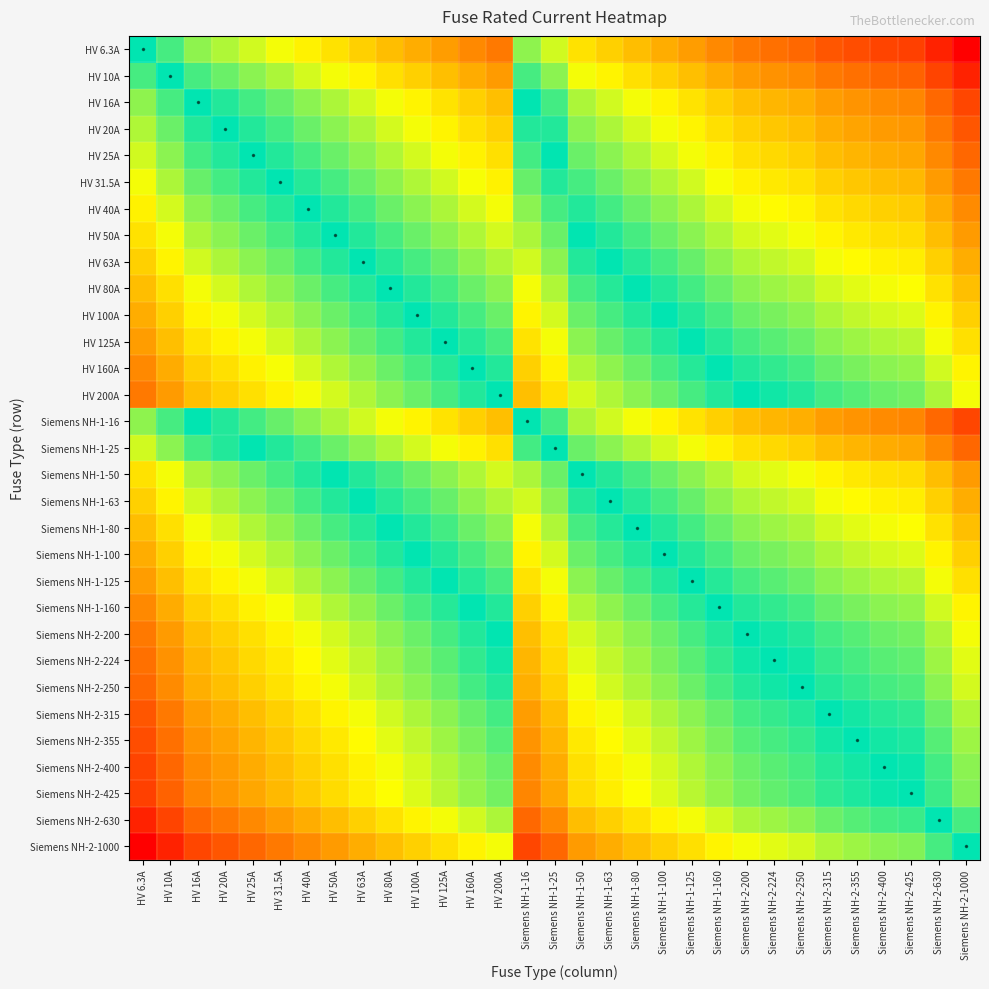

Which category has the lowest value across all series?

Siemens NH-2-1000